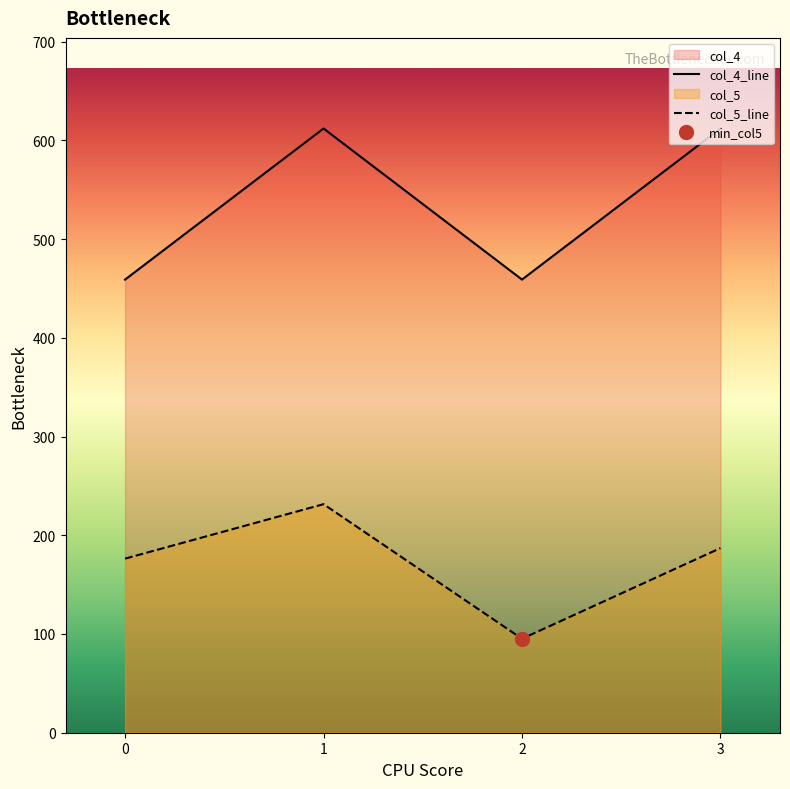

What is the average value of the col_4_line series?

535.5